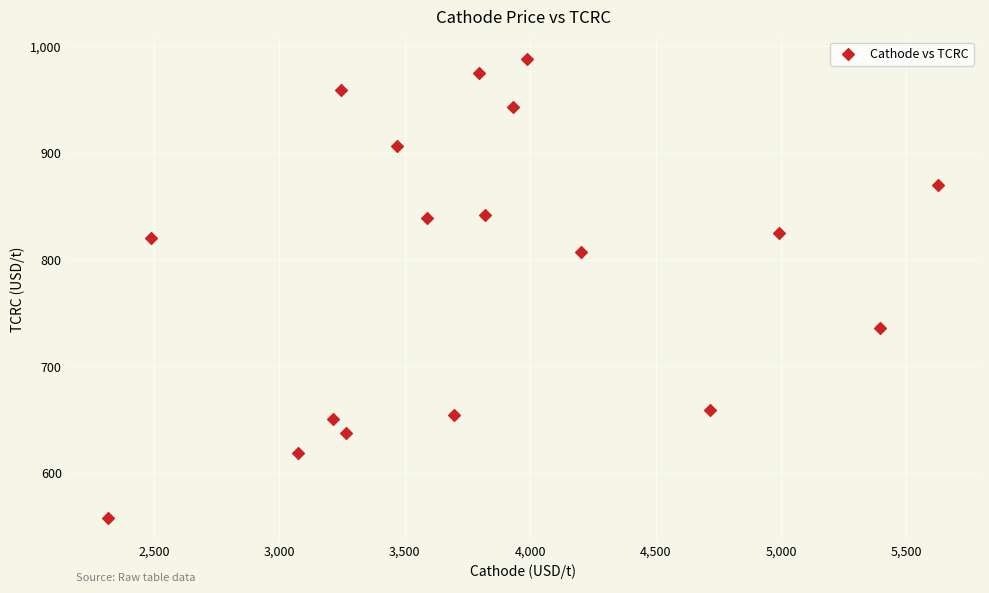

What is the range of Y values (max minus min)?

429.5